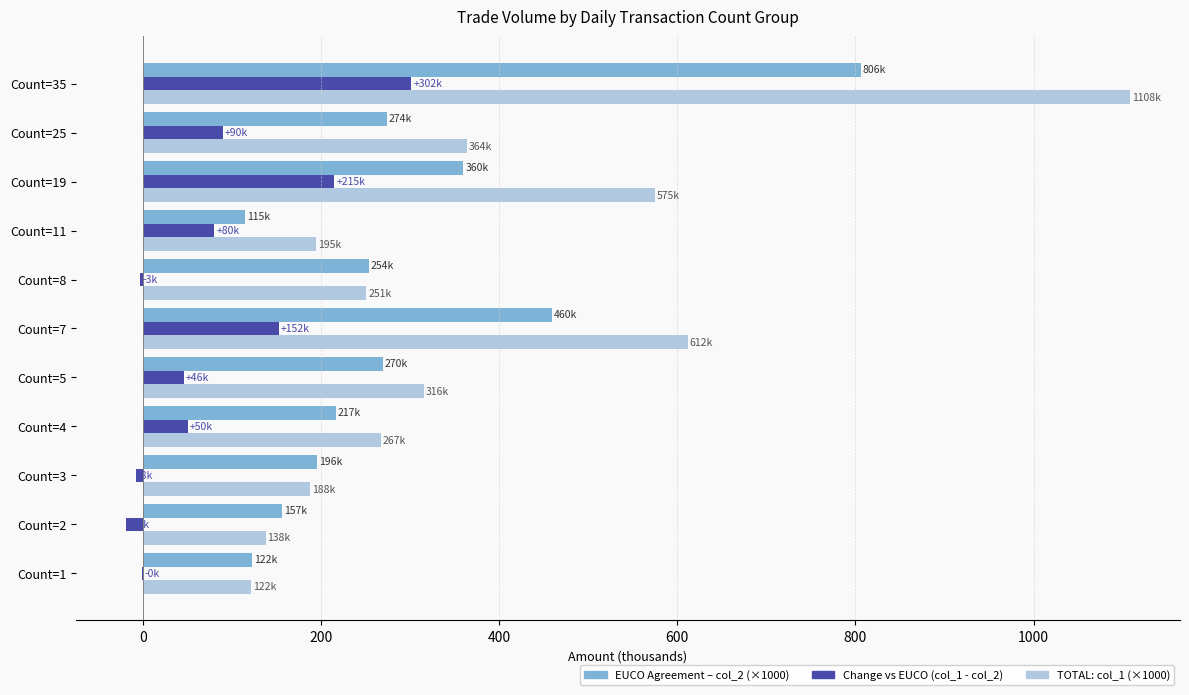

What is the maximum value shown in the chart?

1108.0